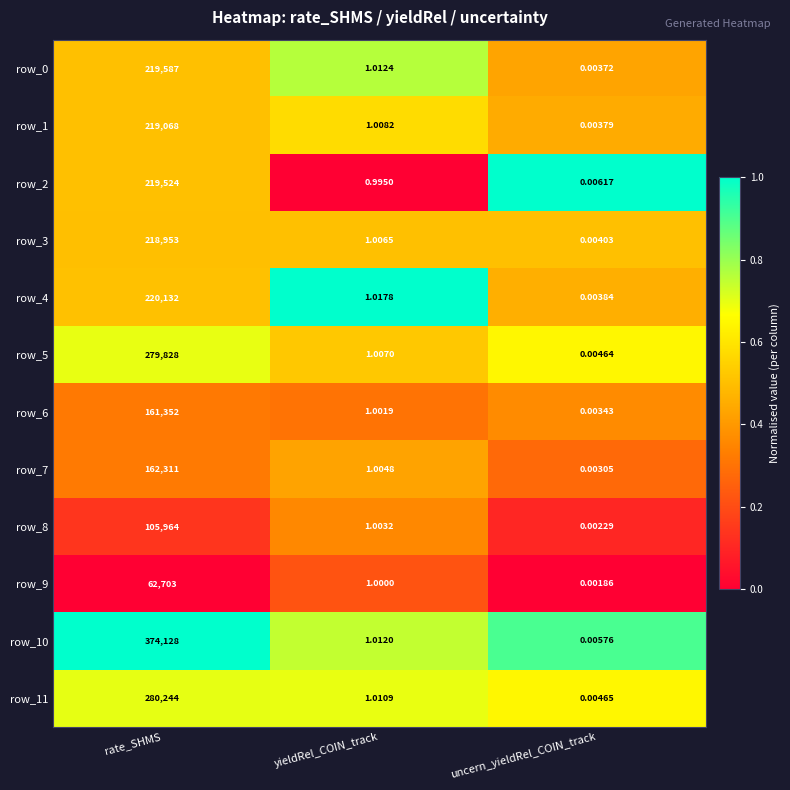

At which label is row_9 closest to 31351?

yieldRel_COIN_track